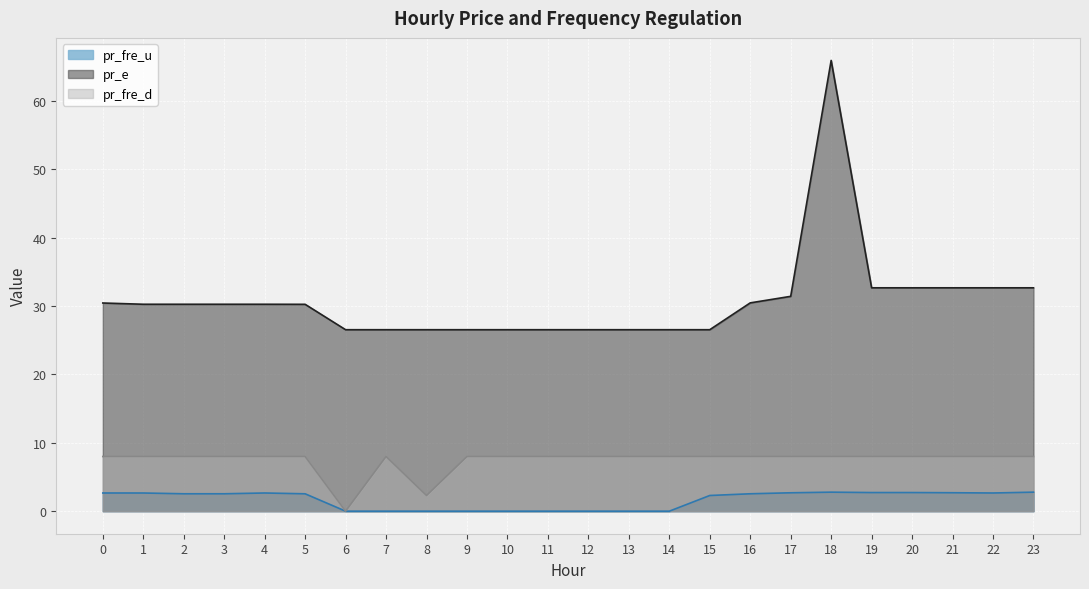

What is the value of the pr_fre_u point at the 3rd from the left?

2.5